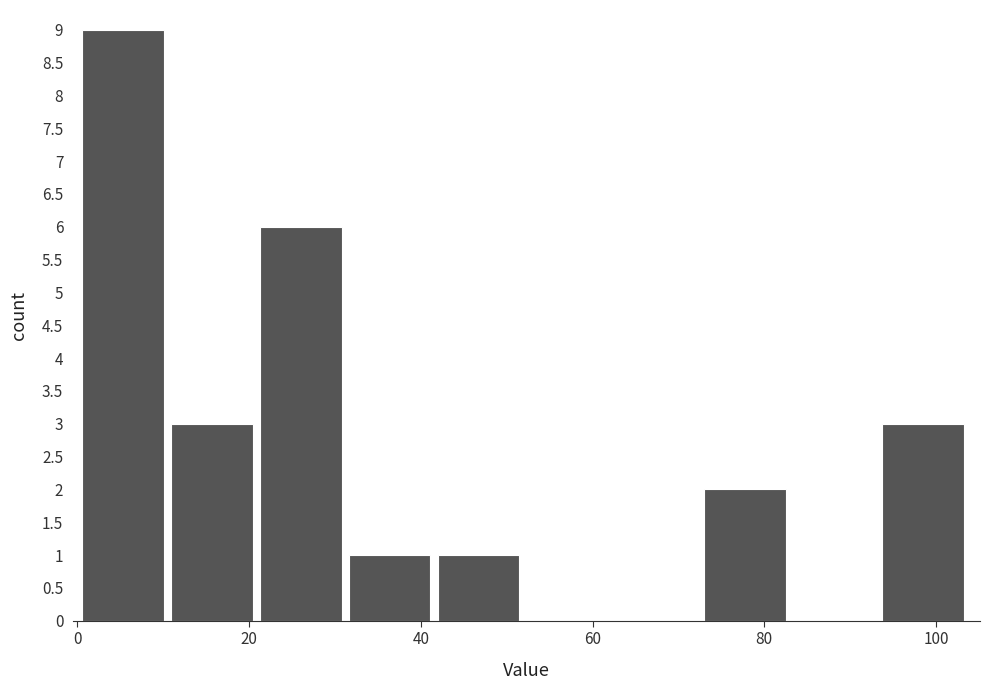

Reading left to right, list every bar in this chart as the range it spans on the x-axis followed by its height. Neither the bar edges nor the heights are printed on the chart, so give them approximately, as read against the axes.

0 to 10: 9
10 to 22: 3
22 to 32: 6
32 to 42: 1
42 to 52: 1
52 to 62: 0
62 to 74: 0
74 to 84: 2
84 to 94: 0
94 to 104: 3